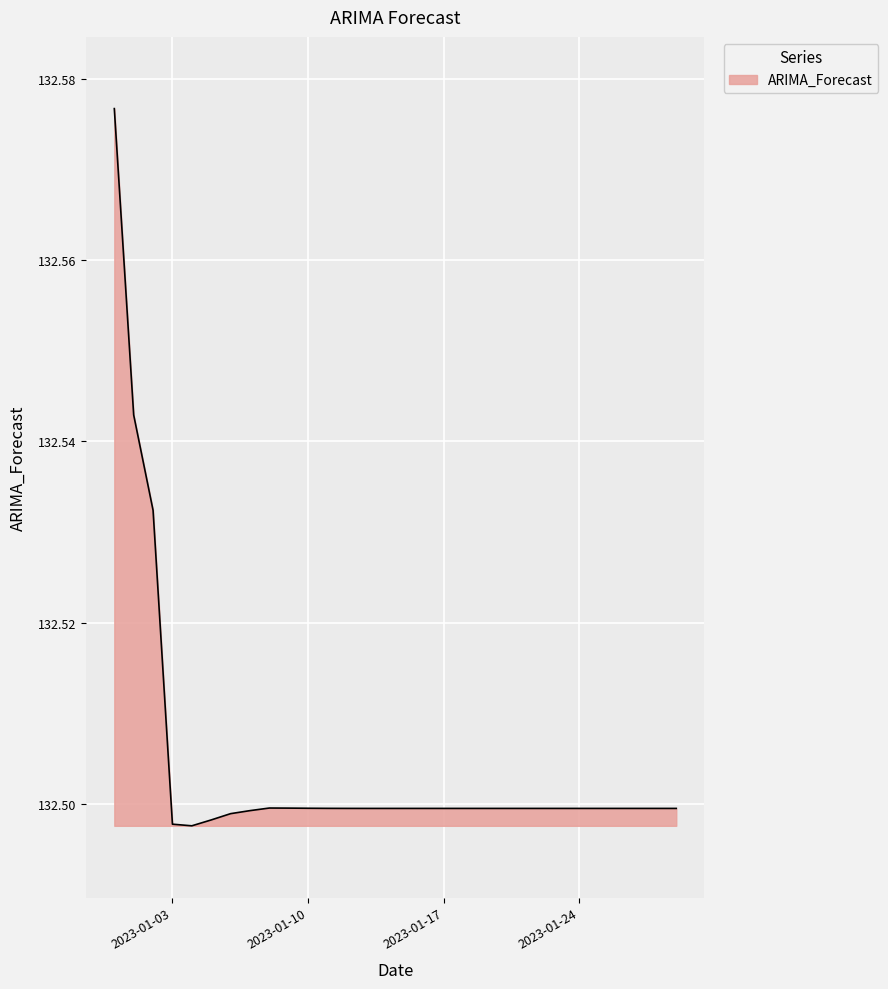

Where is the first local minimum?

2023-01-04